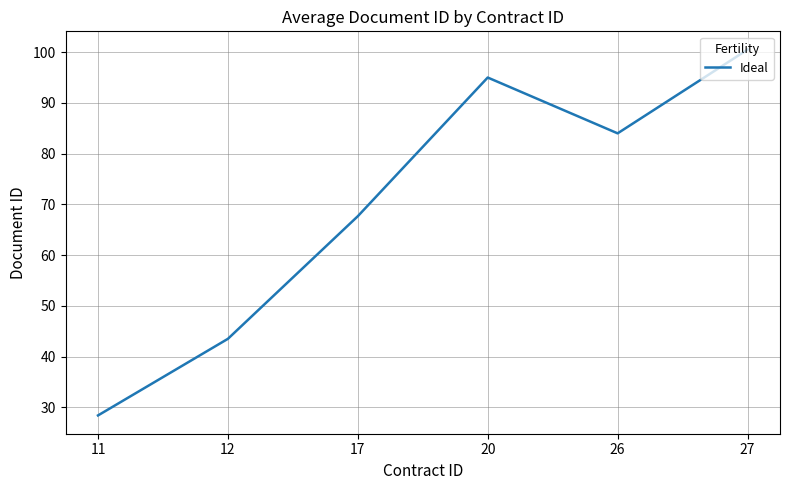

At which category does the chart reach its peak across all series?

27